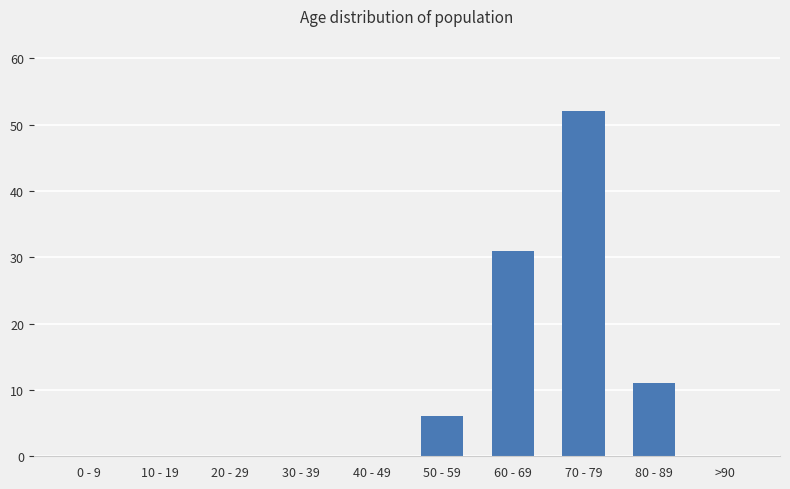

Where is the data nearest to the value 26?

60 - 69